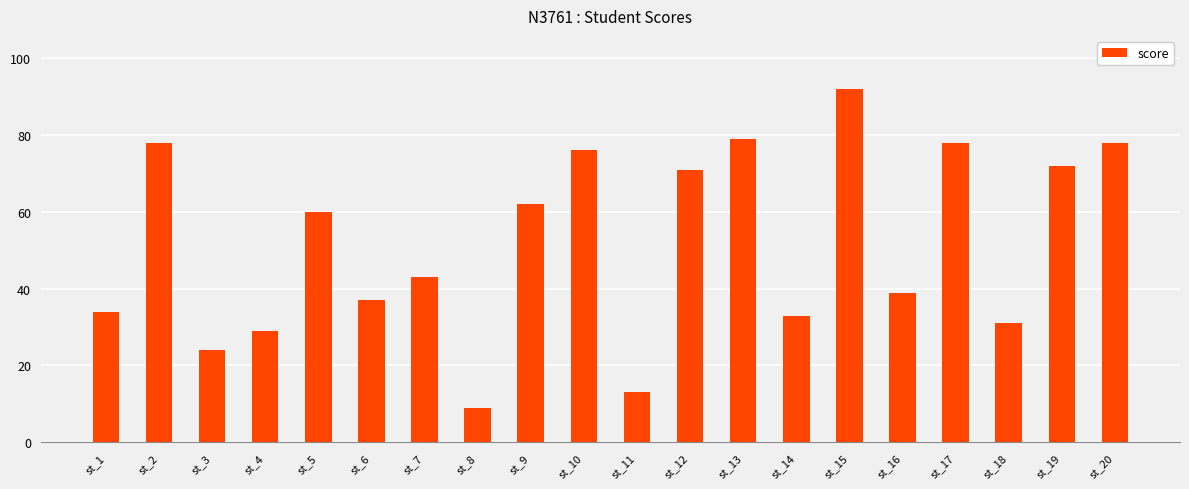

How many data points are less than 60?

10